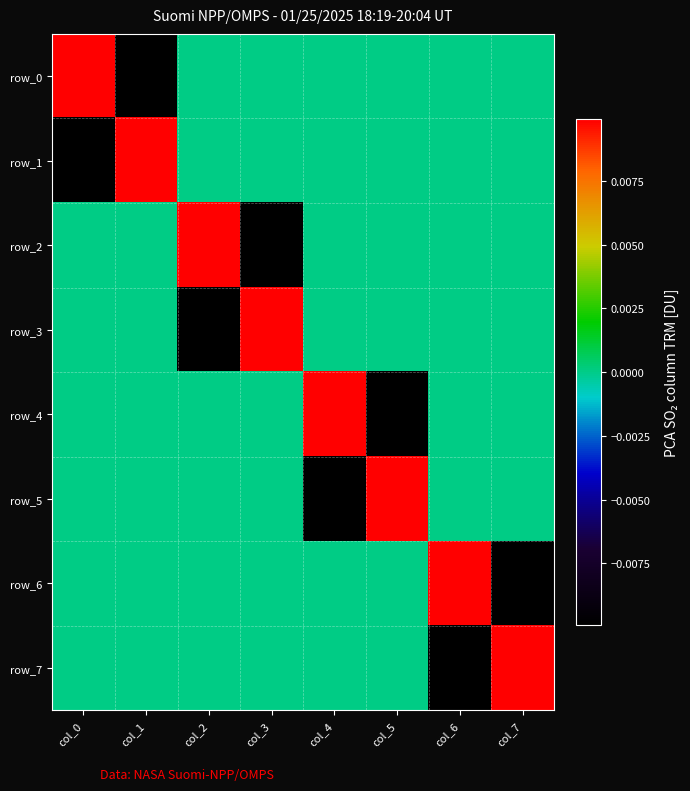

At which label does row_1 reach its peak?

col_1